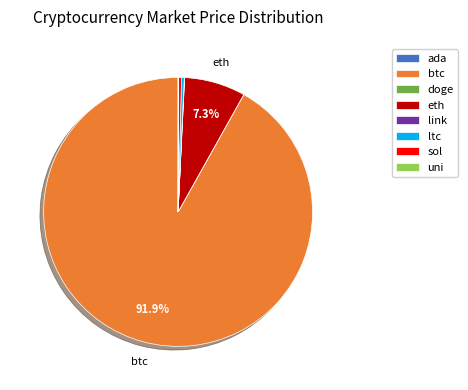

Is it true that eth is 1% of the pie?

False